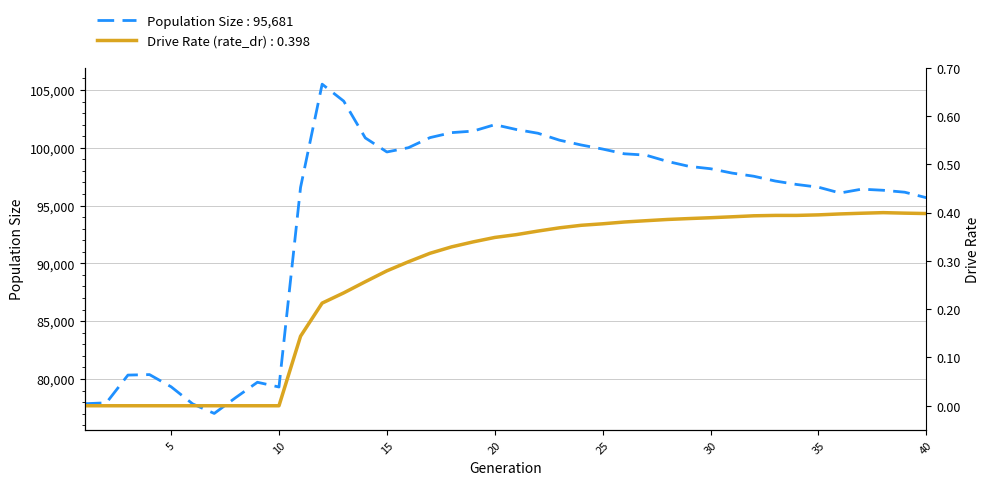

Read the Population Size value at 26.

99481.0